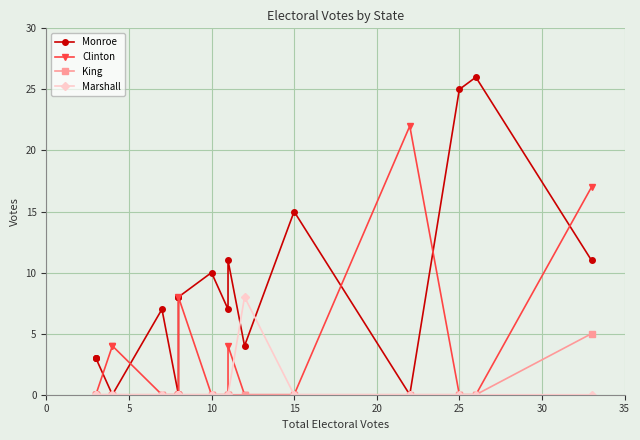

What is the difference between the maximum and minimum values in the Marshall series?

8